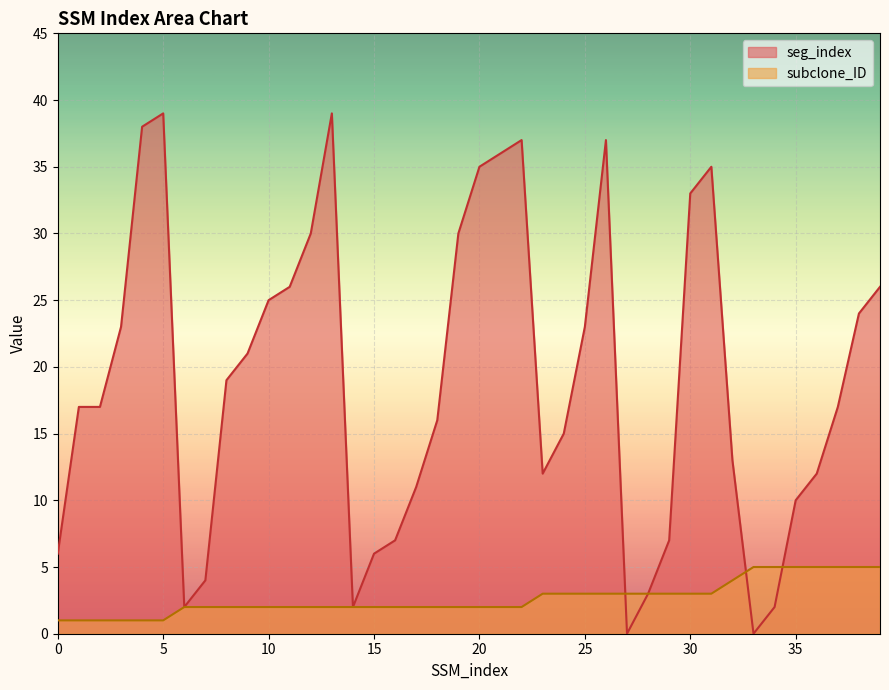

Reading right to left, transcribe all the data shown in this chart.

seg_index: 39=26	38=24	37=17	36=12	35=10	34=2	33=0	32=13	31=35	30=33	29=7	28=3	27=0	26=37	25=23	24=15	23=12	22=37	21=36	20=35	19=30	18=16	17=11	16=7	15=6	14=2	13=39	12=30	11=26	10=25	9=21	8=19	7=4	6=2	5=39	4=38	3=23	2=17	1=17	0=6
subclone_ID: 39=5	38=5	37=5	36=5	35=5	34=5	33=5	32=4	31=3	30=3	29=3	28=3	27=3	26=3	25=3	24=3	23=3	22=2	21=2	20=2	19=2	18=2	17=2	16=2	15=2	14=2	13=2	12=2	11=2	10=2	9=2	8=2	7=2	6=2	5=1	4=1	3=1	2=1	1=1	0=1